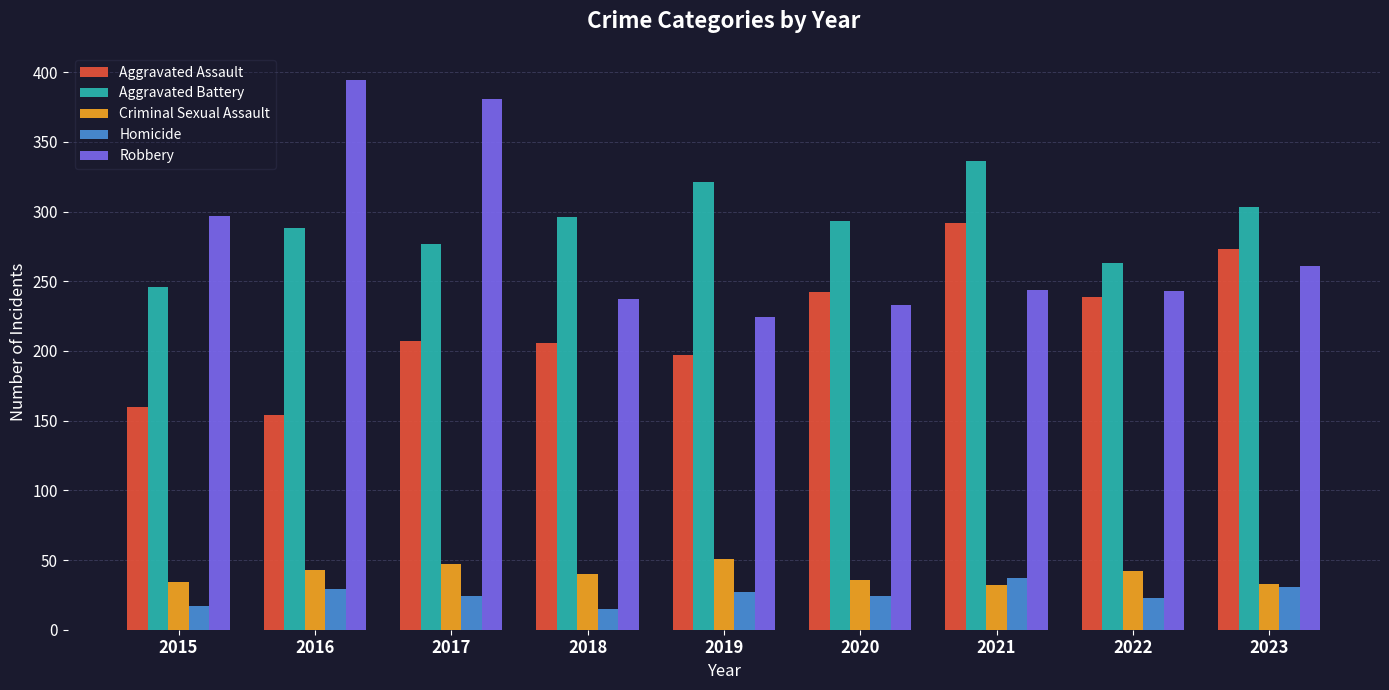

At which category does the chart reach its peak across all series?

2016